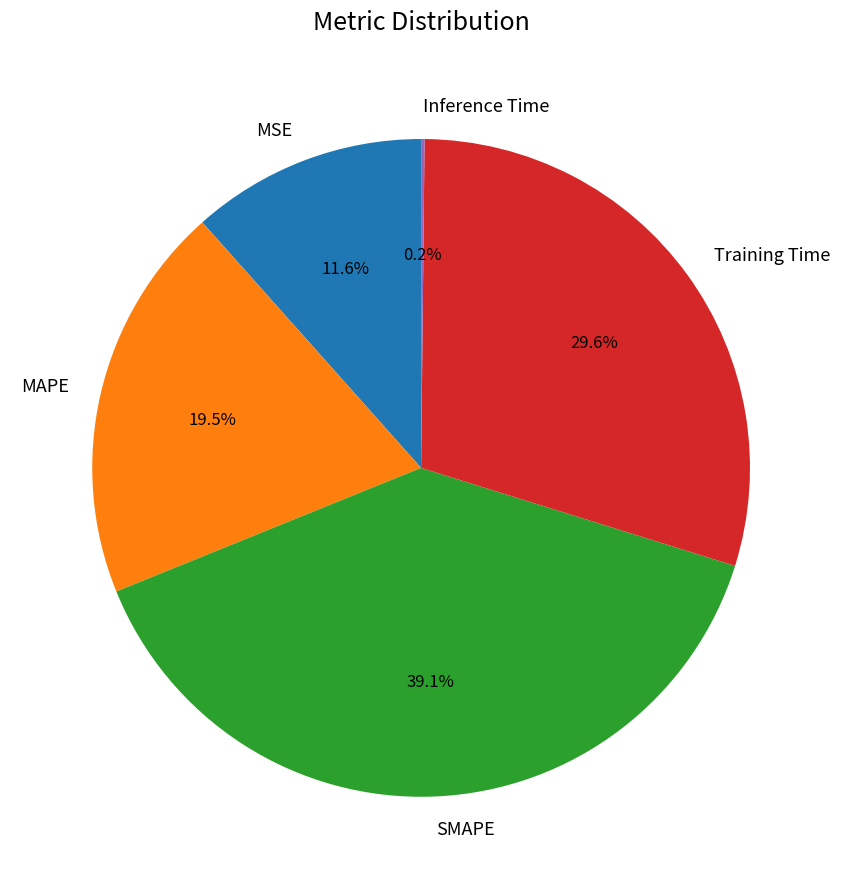

To the nearest percent, what is the average slice percentage?

20%